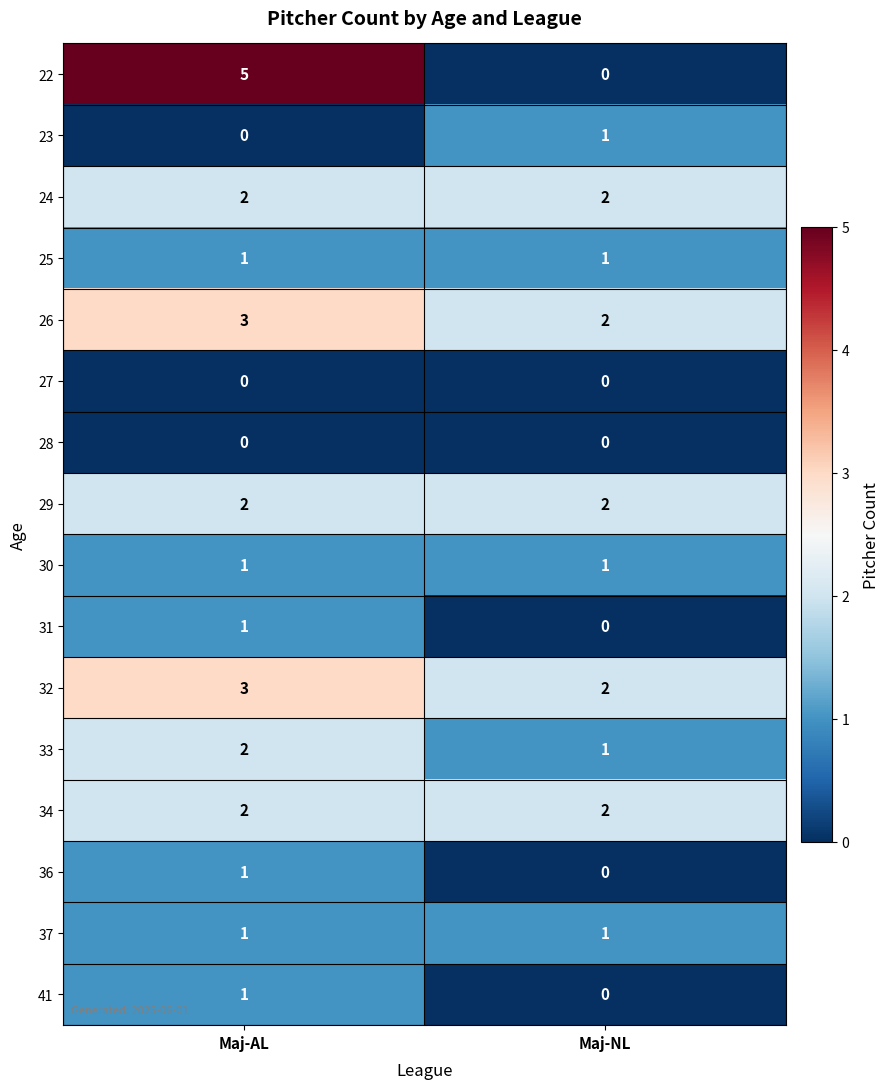

What is the sum of all 24 values?

4